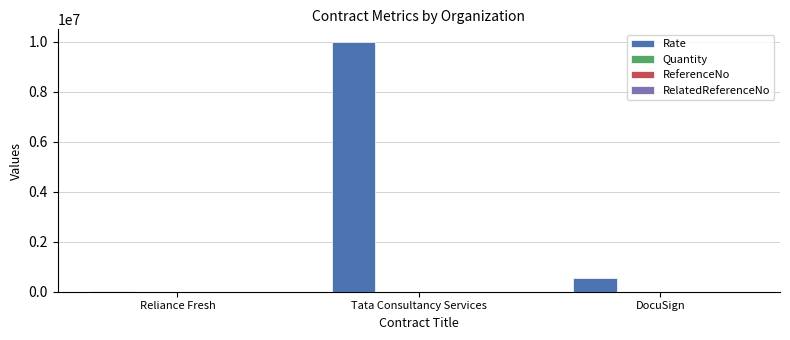

At which category is the sum across all series the highest?

Tata Consultancy Services